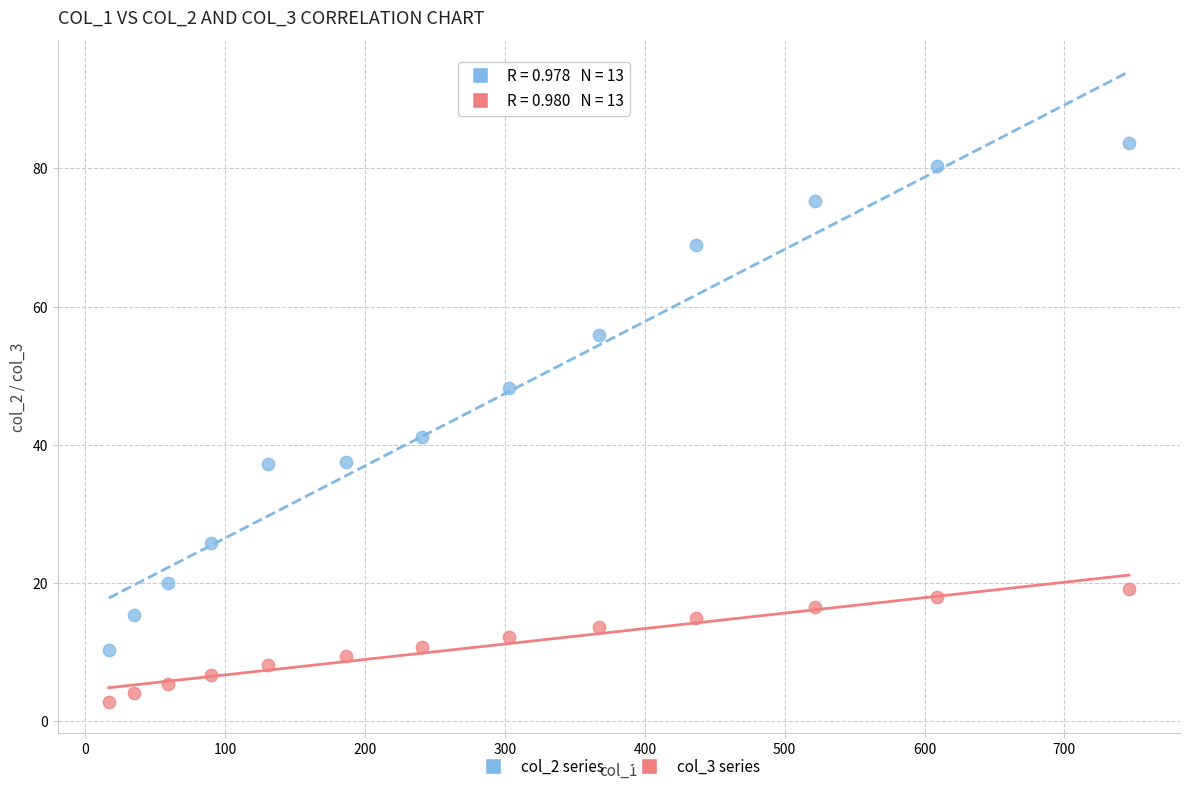

Across all data points, what is the range of Y values (max minus min)?

80.9